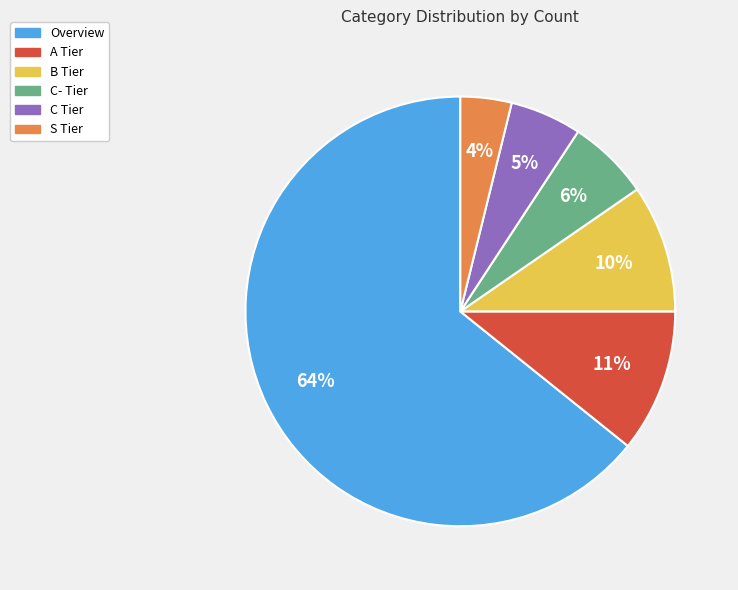

How many segments does this pie chart have?

6